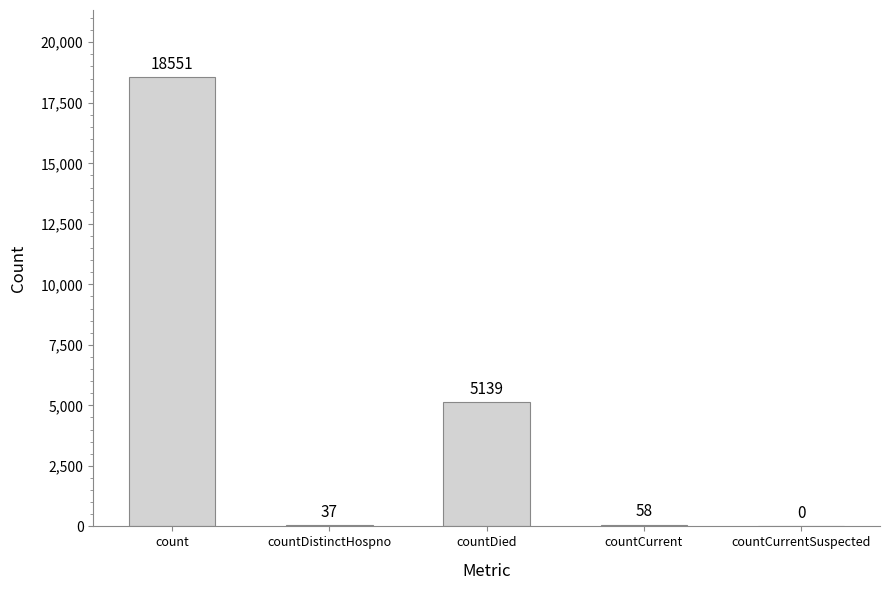

At which category does the chart reach its peak across all series?

count